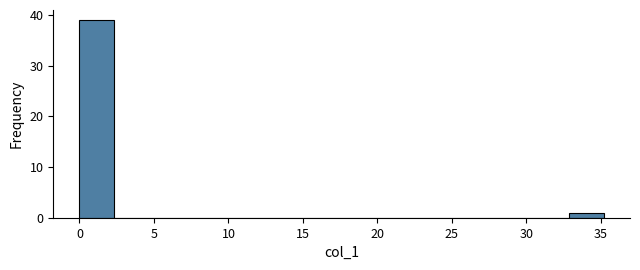

What is the height of the bar covering 0.0 to 2.5 on the x-axis? Neither the bar edges nor the heights are printed on the chart, so give them approximately, as read against the axes.

39